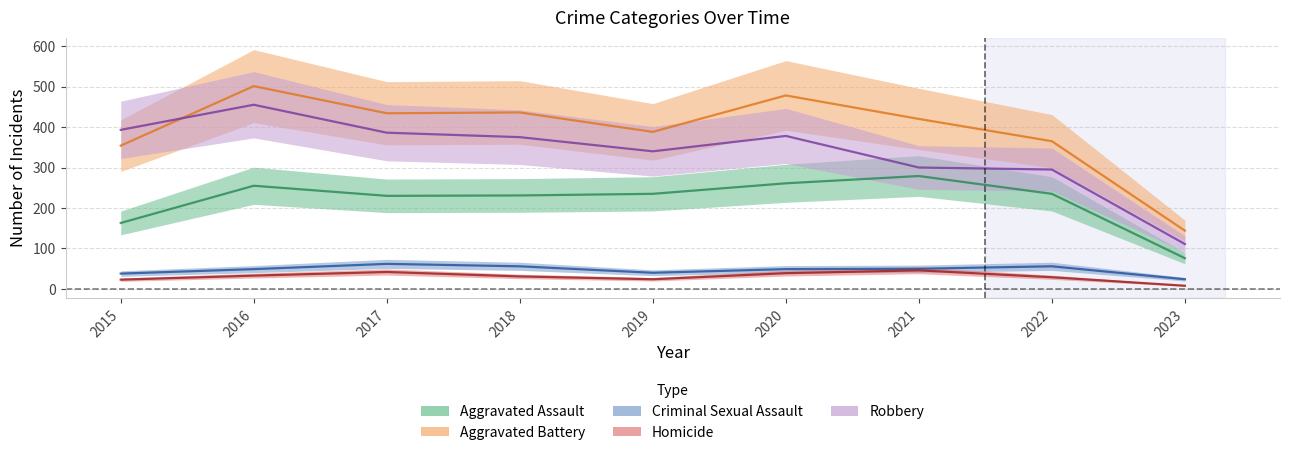

What is the greatest value displayed?

501